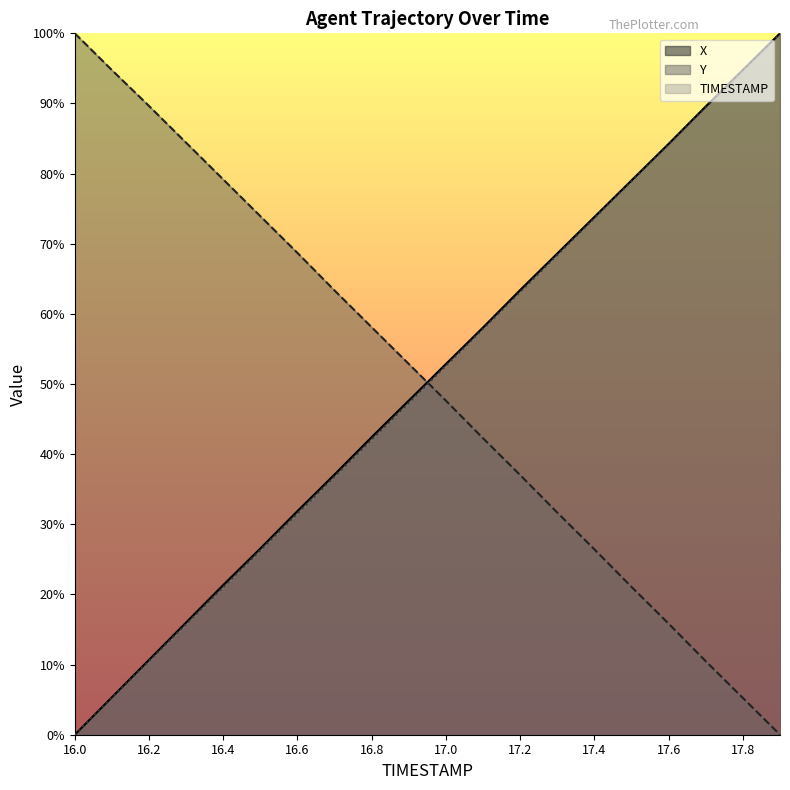

True or false: Y and X intersect in this chart.

True